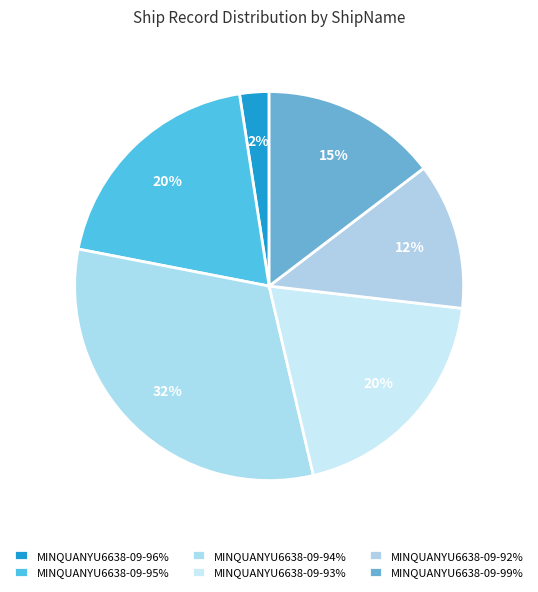

Count the number of slices in the pie.

6